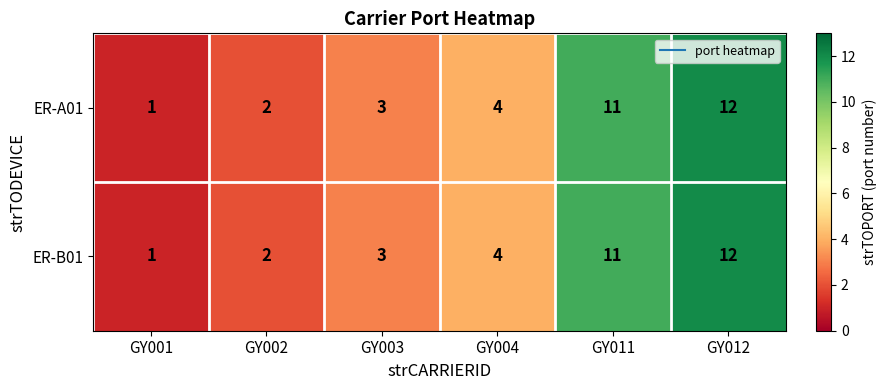

List the labels in order of ER-A01 value, largest first.

GY012, GY011, GY004, GY003, GY002, GY001